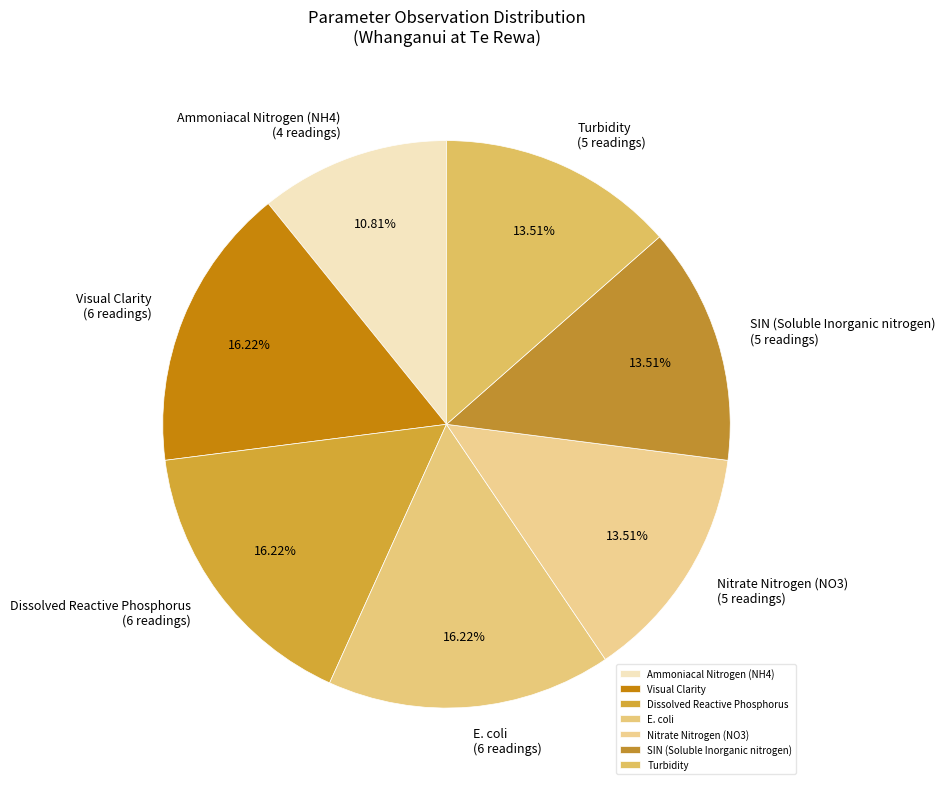

To the nearest percent, what is the combined percentage of Dissolved Reactive Phosphorus and Nitrate Nitrogen (NO3)?

30%